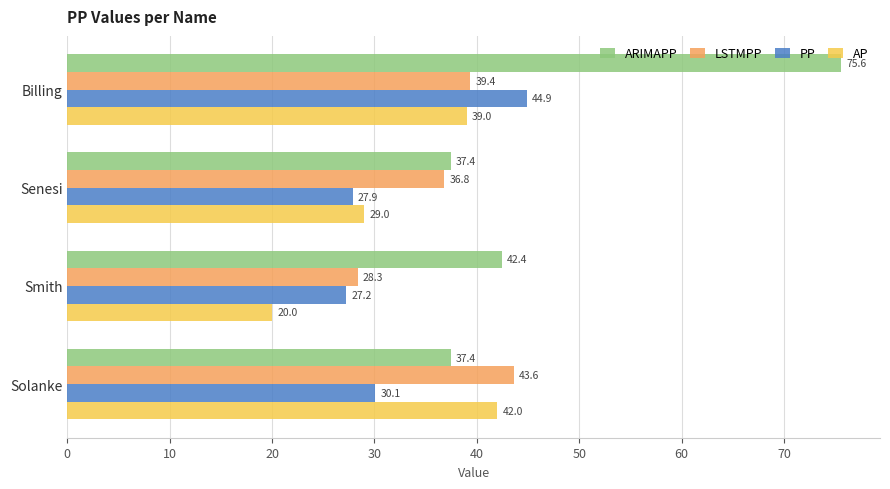

True or false: PP has a value of 17.3 at Billing.

False